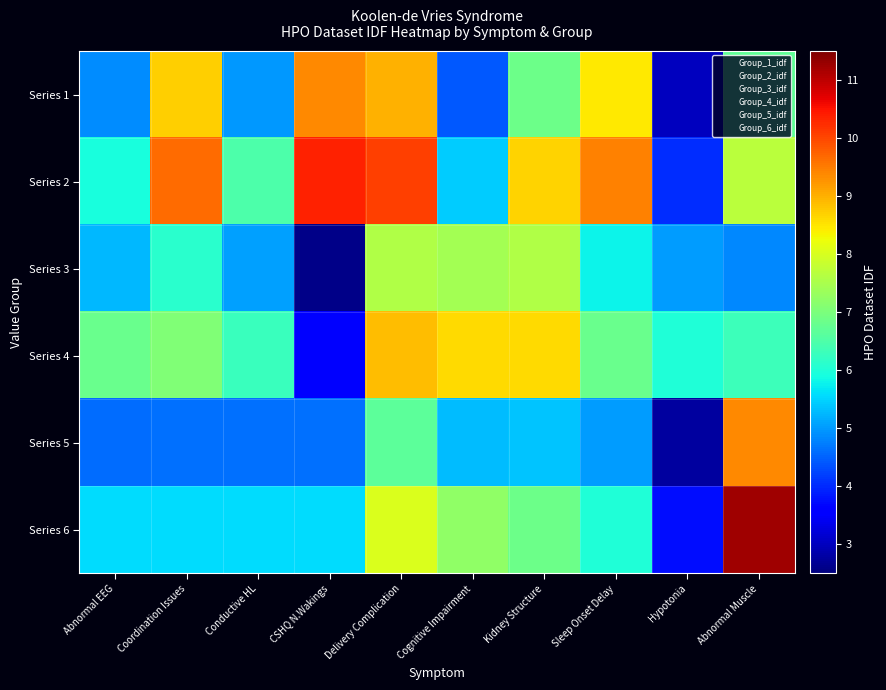

Between Abnormal EEG and CSHQ N.Wakings, which series saw the biggest shift?

Series 1